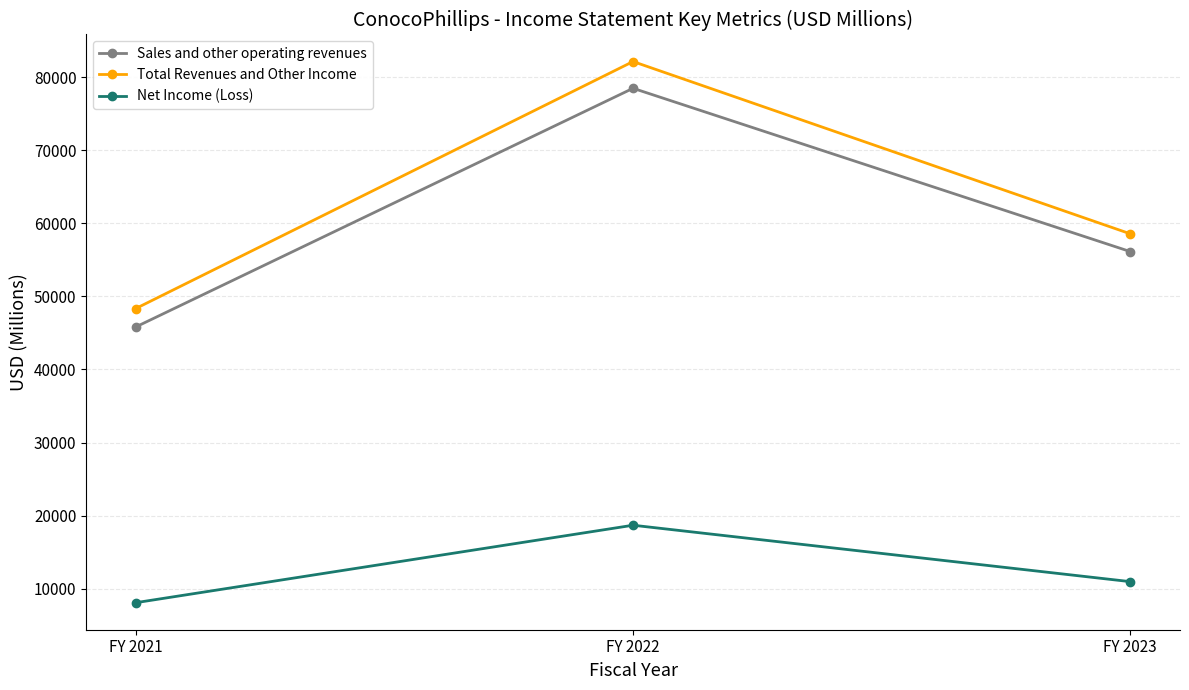

What is the sum of the Net Income (Loss) values at FY 2022 and FY 2023?

29637